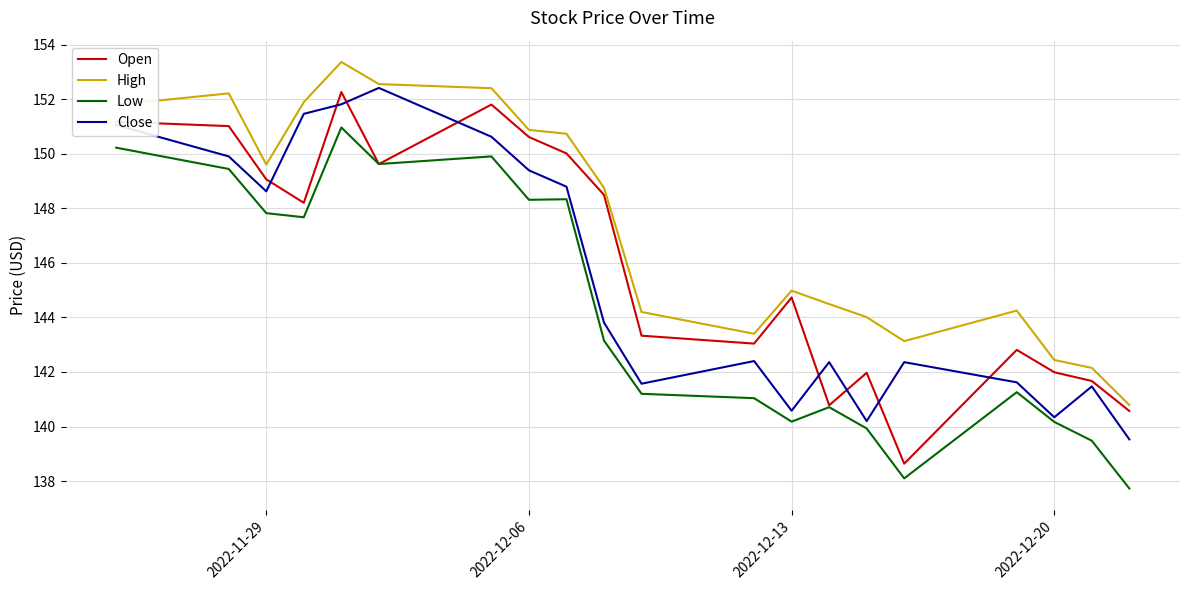

True or false: Low and High cross at least once.

False